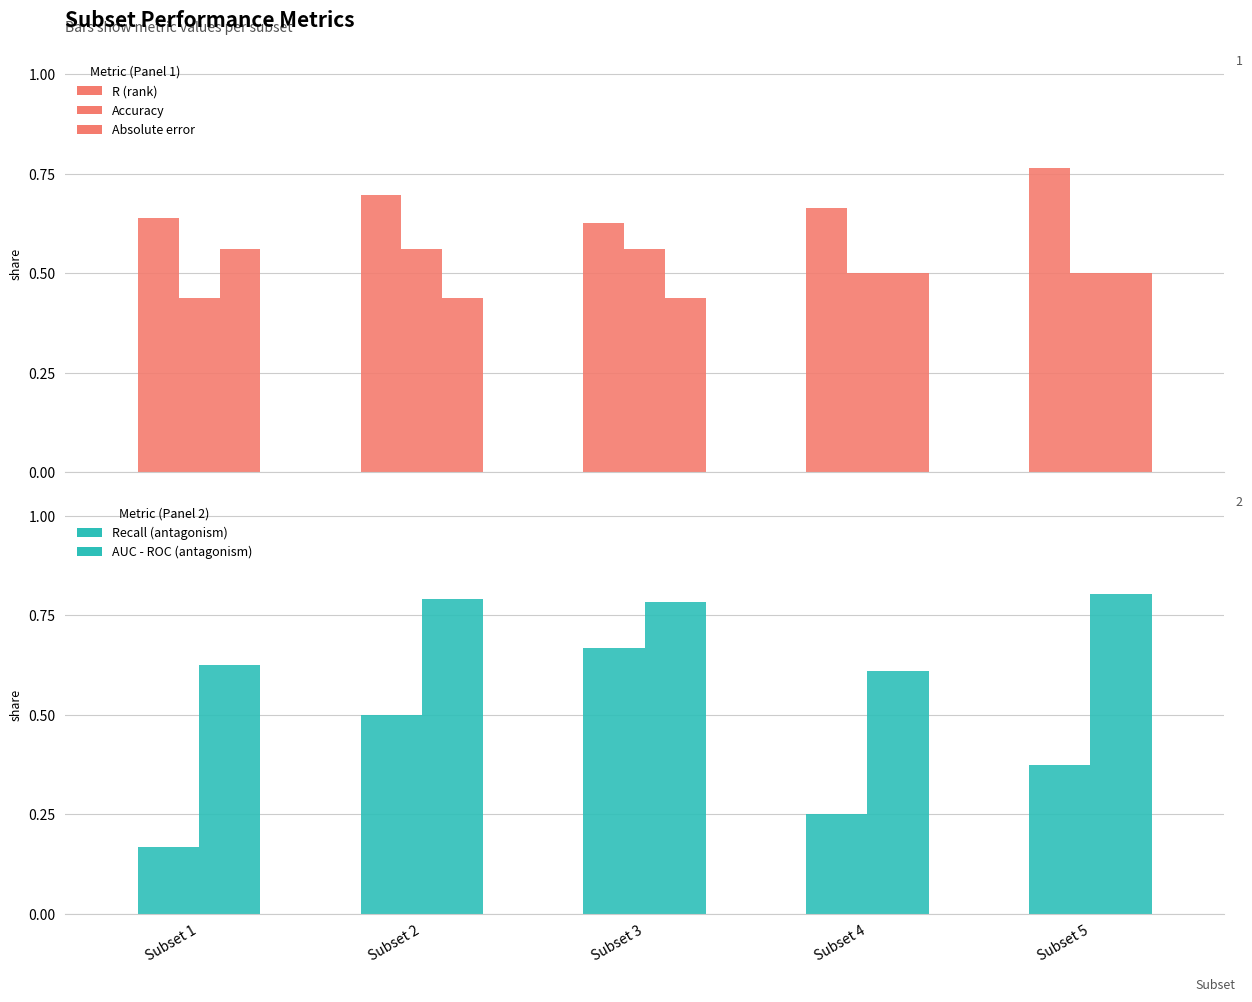

Are the bars horizontal?

No